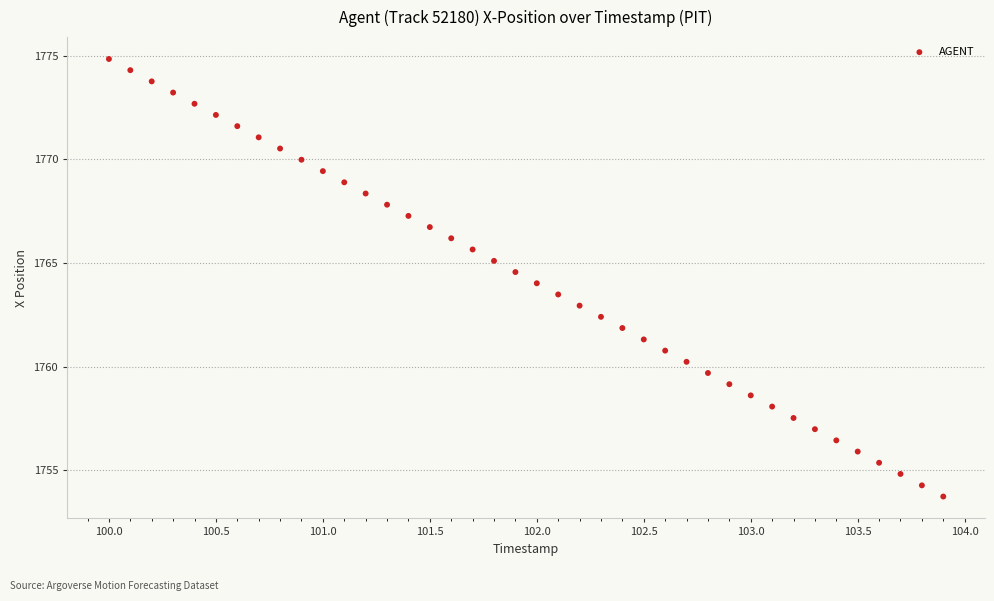

What is the range of Y values (max minus min)?

21.1